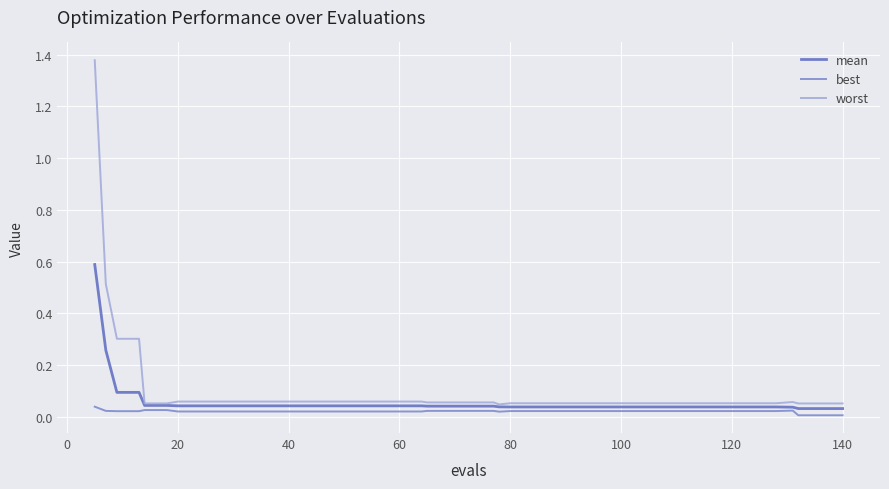

Which series has the largest range (max minus min)?

worst